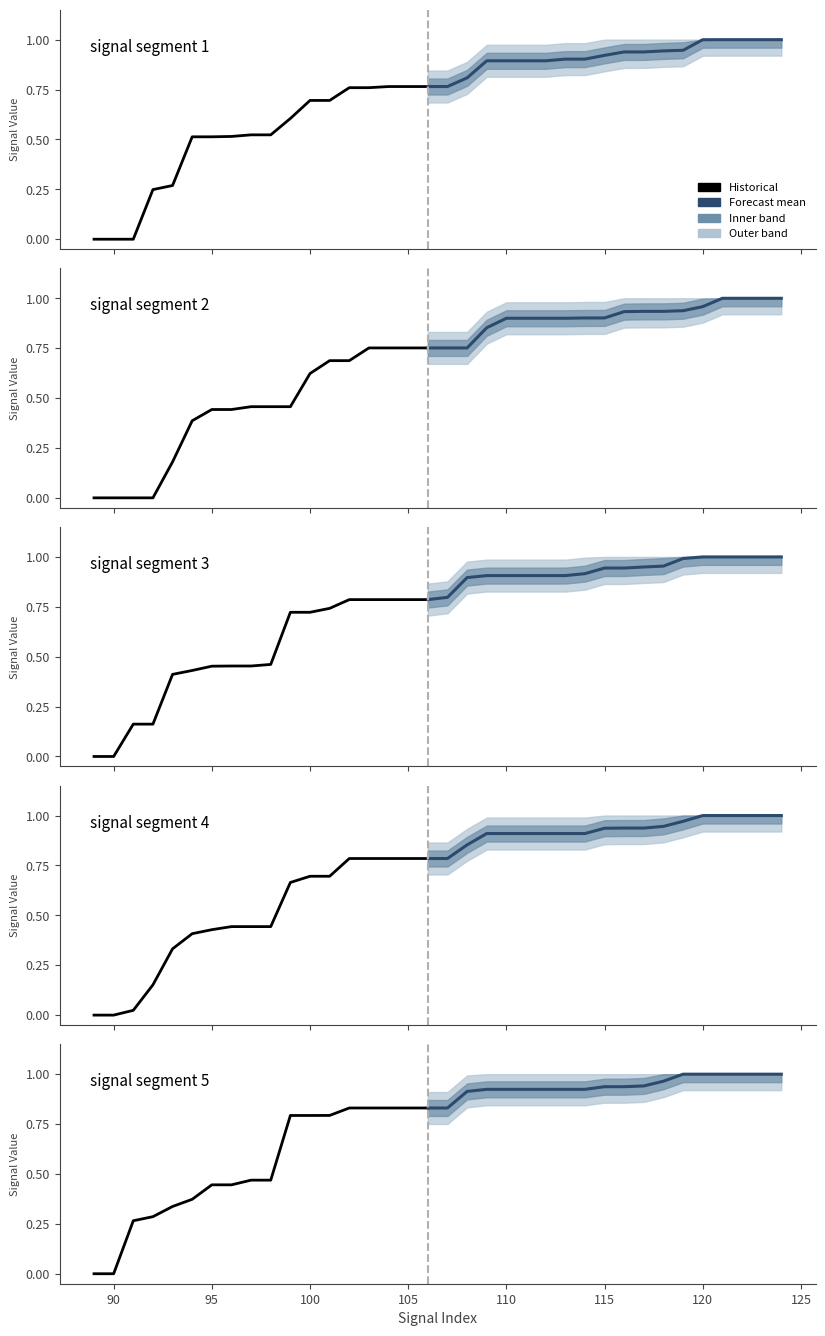

Reading right to left, list all the values displayed in this chart.

signal segment 1: 0.8	0.8	0.8	0.8	0.8	0.7	0.7	0.6	0.5	0.5	0.5	0.5	0.5	0.3	0.2	0.0	0.0	0.0
signal segment 2: 0.8	0.8	0.8	0.8	0.7	0.7	0.6	0.5	0.5	0.5	0.4	0.4	0.4	0.2	0.0	0.0	0.0	0.0
signal segment 3: 0.8	0.8	0.8	0.8	0.8	0.7	0.7	0.7	0.5	0.5	0.5	0.5	0.4	0.4	0.2	0.2	0.0	0.0
signal segment 4: 0.8	0.8	0.8	0.8	0.8	0.7	0.7	0.7	0.4	0.4	0.4	0.4	0.4	0.3	0.2	0.0	0.0	0.0
signal segment 5: 0.8	0.8	0.8	0.8	0.8	0.8	0.8	0.8	0.5	0.5	0.4	0.4	0.4	0.3	0.3	0.3	0.0	0.0